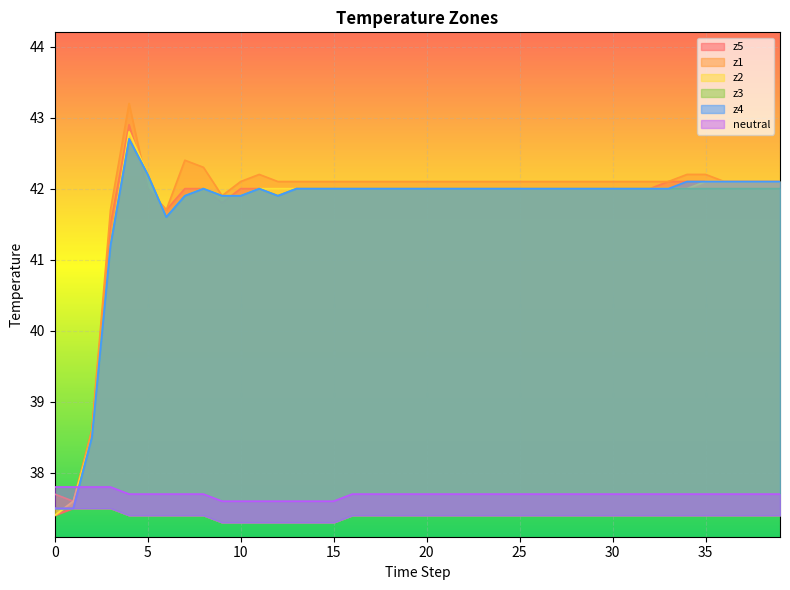

What is the value of the z4 point at the 29th from the left?

42.0